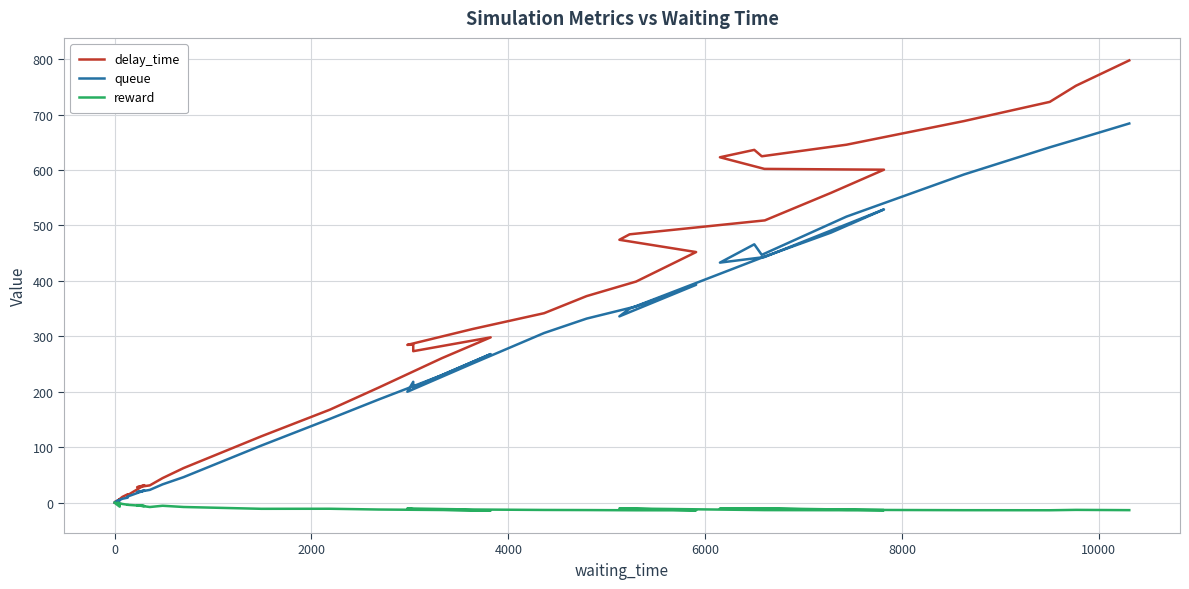

Does the chart display data point markers on the line(s)?

No